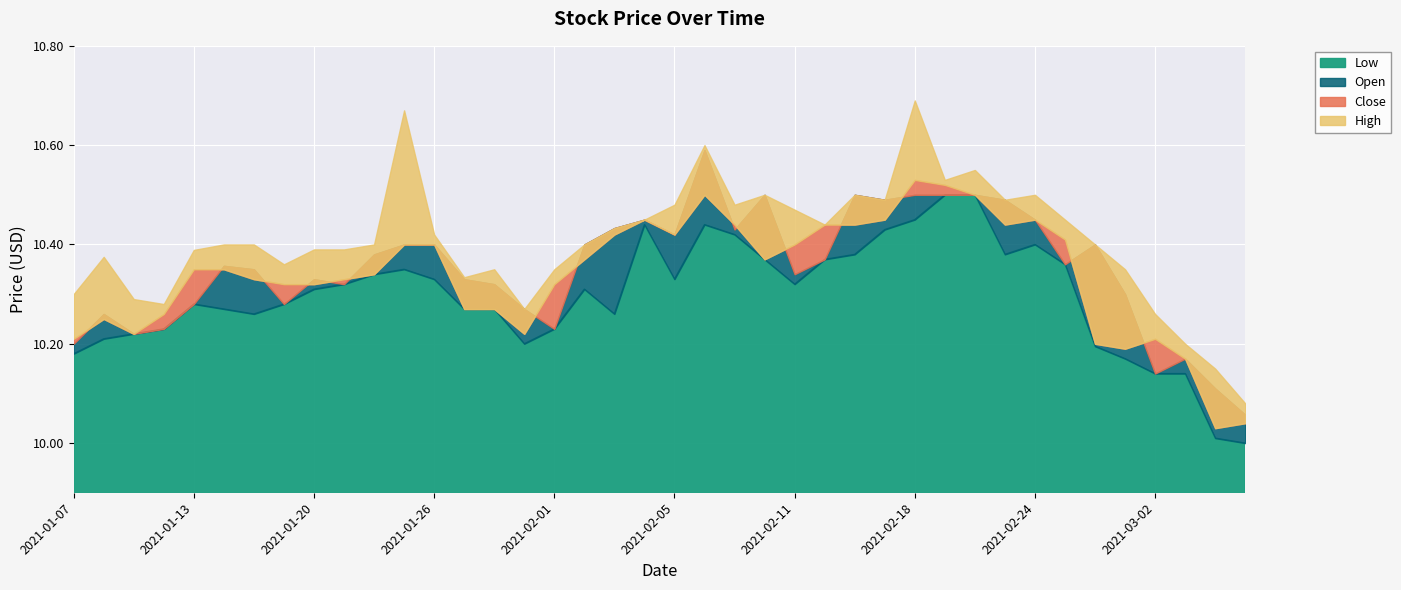

What is the difference between the highest and lowest values at 2021-02-18?

0.2